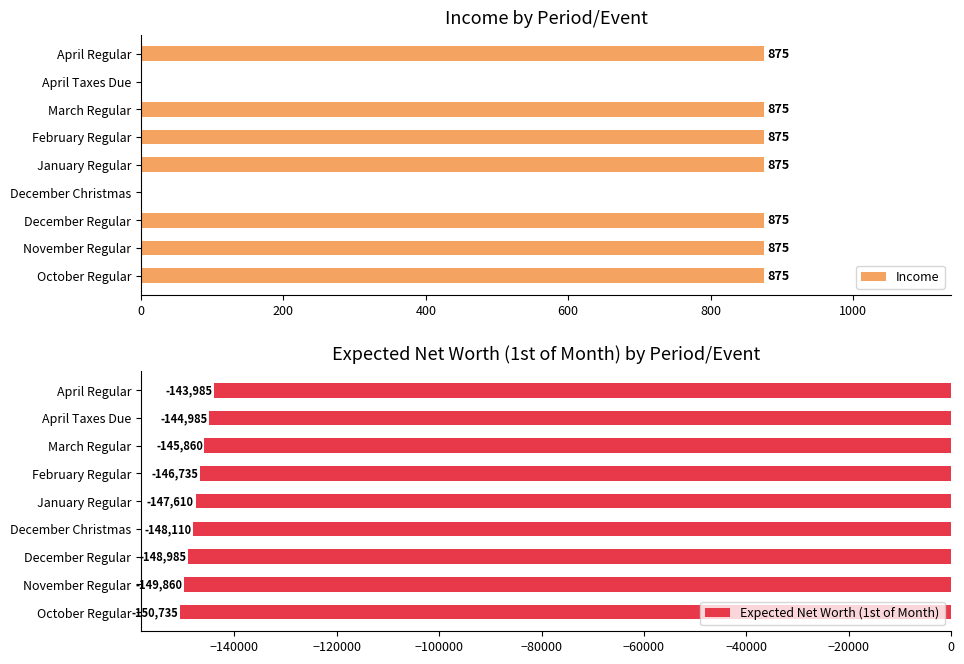

True or false: Expected Net Worth (1st of Month) has a value of -145860 at March Regular.

True